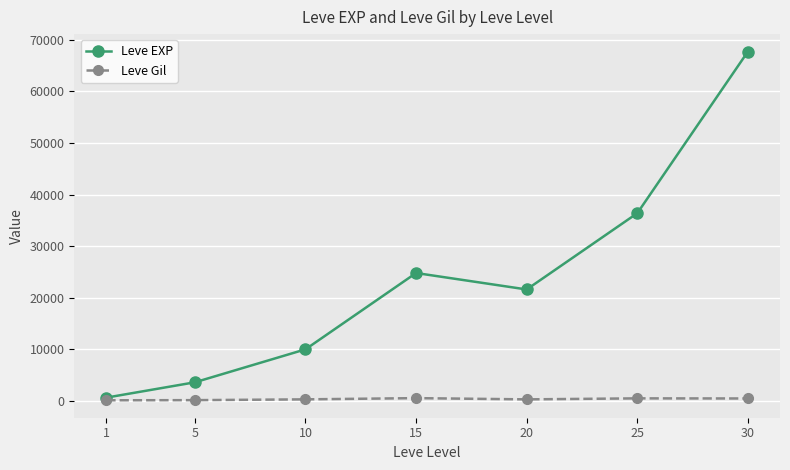

What is the value of the Leve Gil point at the 4th from the left?

529